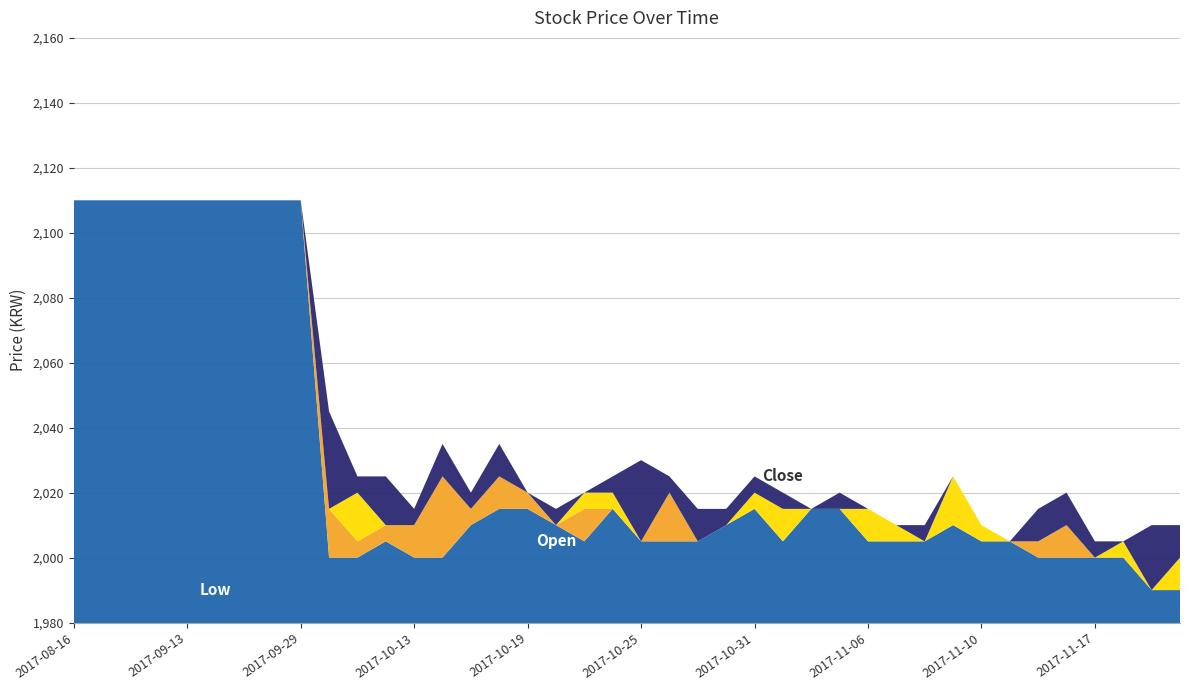

Reading left to right, transcribe all the data shown in this chart.

Low: 2110	2110	2110	2110	2110	2110	2110	2110	2110	2000	2000	2005	2000	2000	2010	2015	2015	2010	2005	2015	2005	2005	2005	2010	2015	2005	2015	2015	2005	2005	2005	2010	2005	2005	2000	2000	2000	2000	1990	1990
Open: 2110	2110	2110	2110	2110	2110	2110	2110	2110	2015	2005	2010	2010	2025	2015	2025	2020	2010	2015	2015	2005	2020	2005	2010	2015	2005	2015	2015	2005	2005	2005	2010	2005	2005	2005	2010	2000	2000	1990	1990
Close: 2110	2110	2110	2110	2110	2110	2110	2110	2110	2010	2020	2010	2010	2015	2015	2015	2020	2010	2020	2020	2005	2015	2005	2010	2020	2015	2015	2015	2015	2010	2005	2025	2010	2005	2000	2000	2000	2005	1990	2000
High: 2110	2110	2110	2110	2110	2110	2110	2110	2110	2040	2025	2025	2015	2025	2020	2025	2020	2015	2020	2025	2030	2020	2015	2015	2025	2020	2015	2020	2015	2010	2010	2025	2010	2005	2010	2010	2005	2005	2010	2010